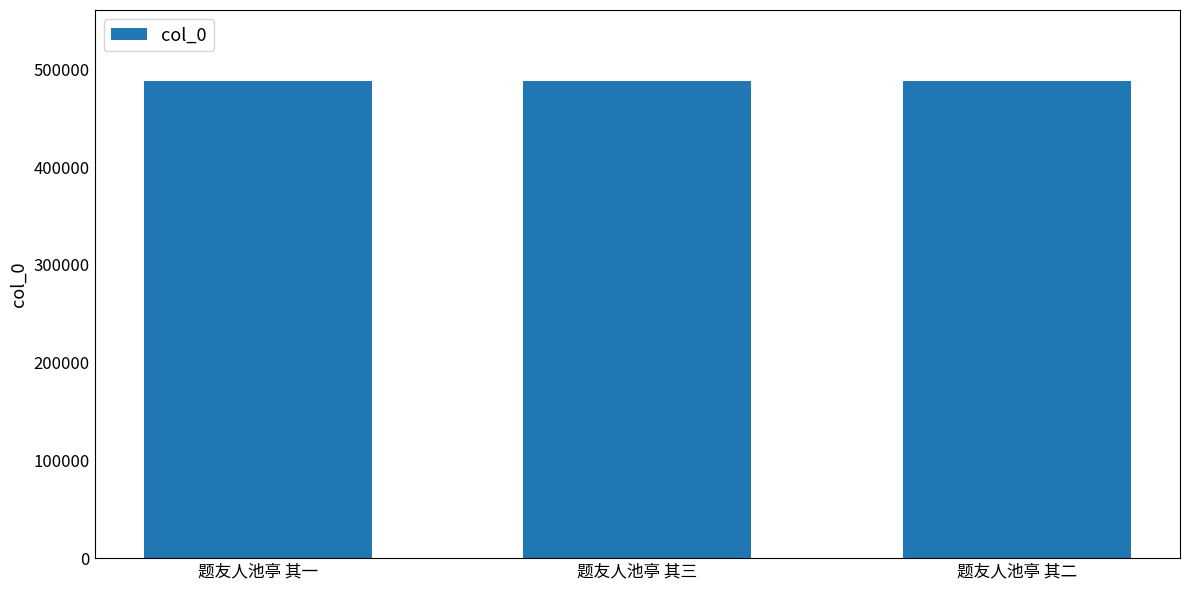

Count the number of data series in this chart.

1